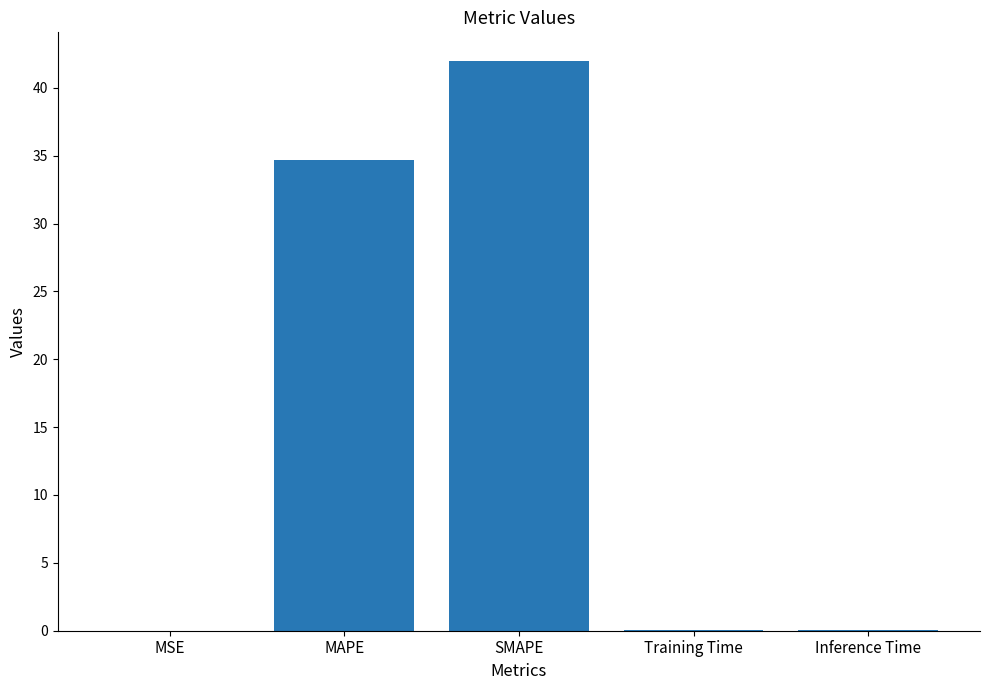

The value at Training Time is 0.0. True or false?

True